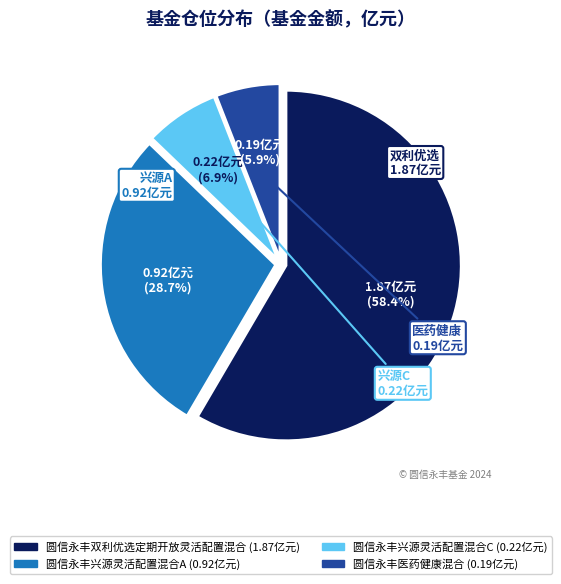

The 圆信永丰兴源灵活配置混合C slice represents 7% of the pie. True or false?

True